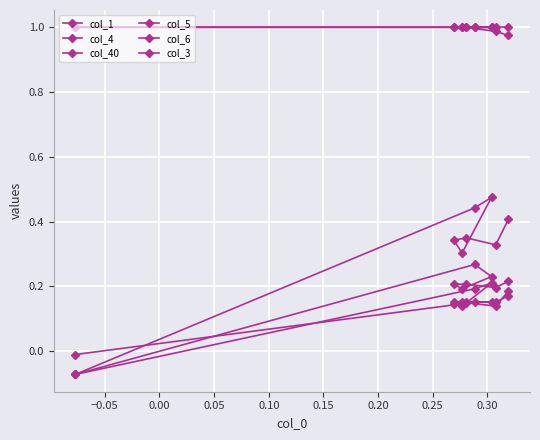

True or false: col_40 and col_6 intersect in this chart.

False